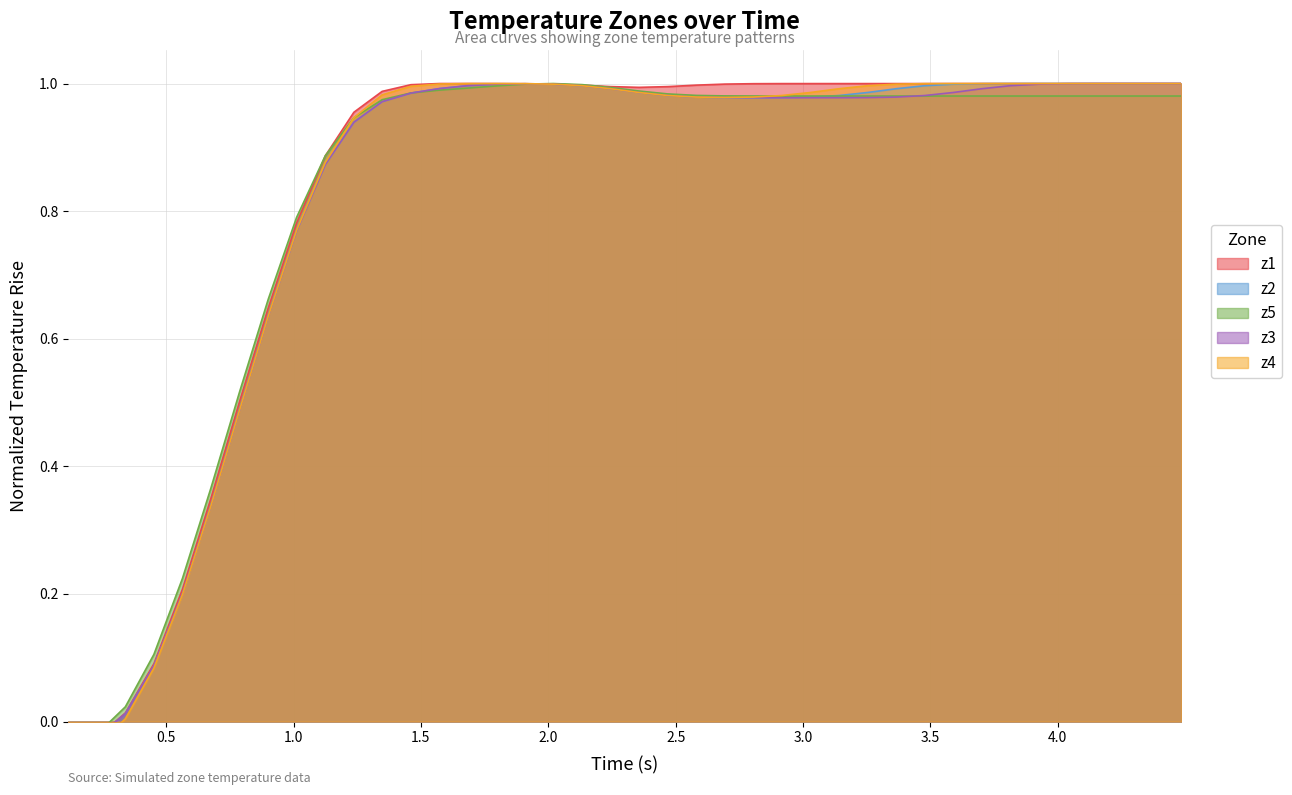

The value of z1 at z1 is 0.0. True or false?

False